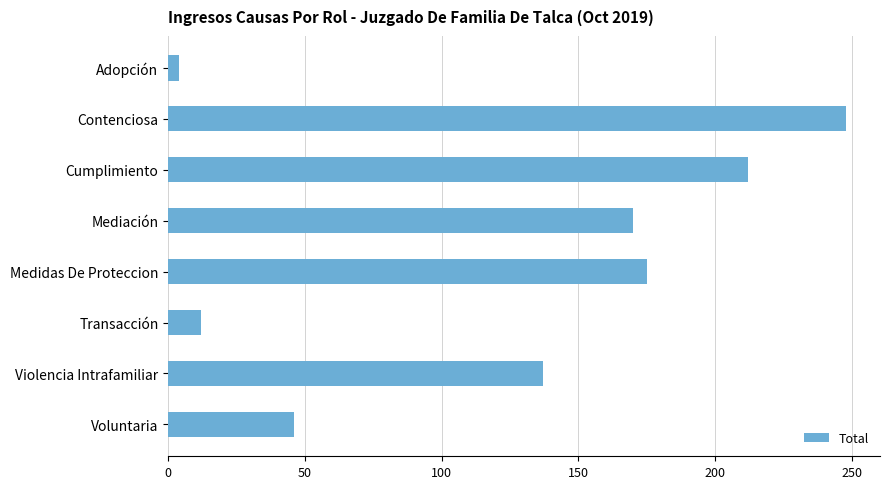

What is the sum of all values?

1004